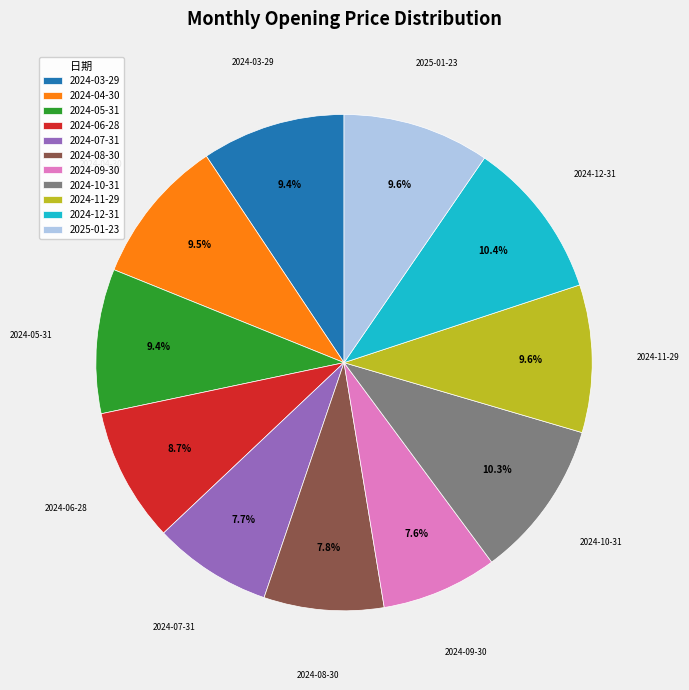

Is there a majority slice in this chart?

No